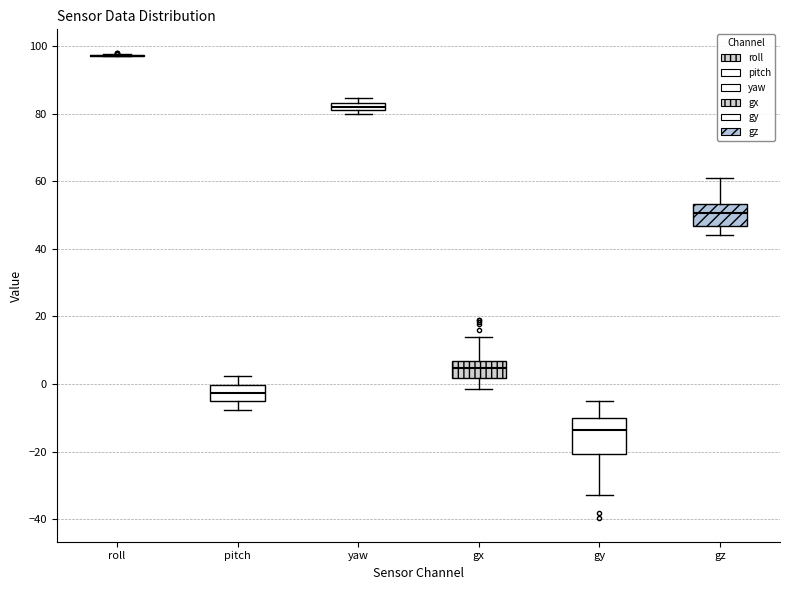

Where is the lower edge of the box for gz on the y-axis? The values are not printed on the chart, so give them approximately, as read against the axis.

46